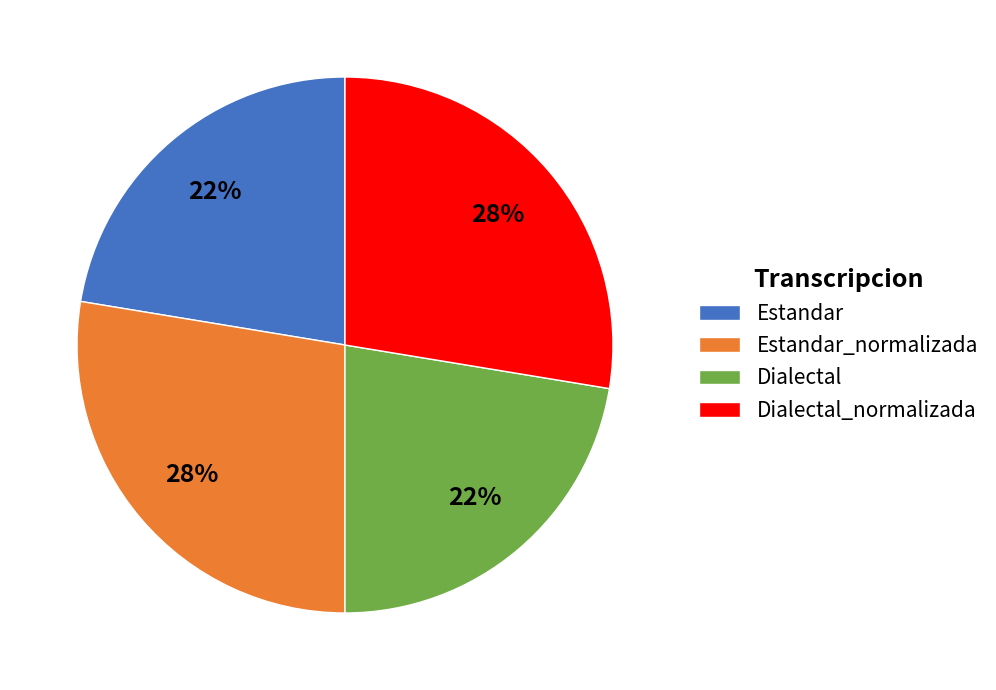

True or false: Estandar_normalizada accounts for 19% of the total.

False